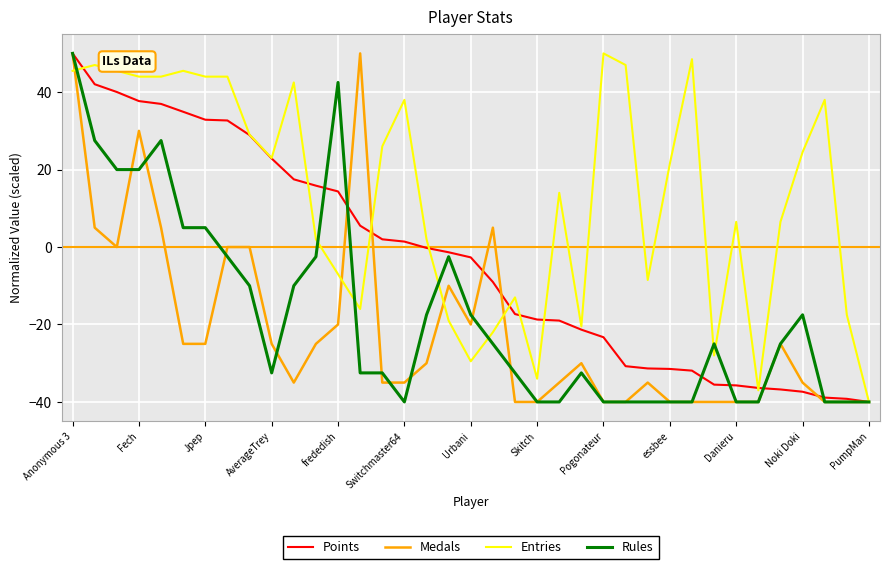

What is the minimum value for Entries?

-40.0